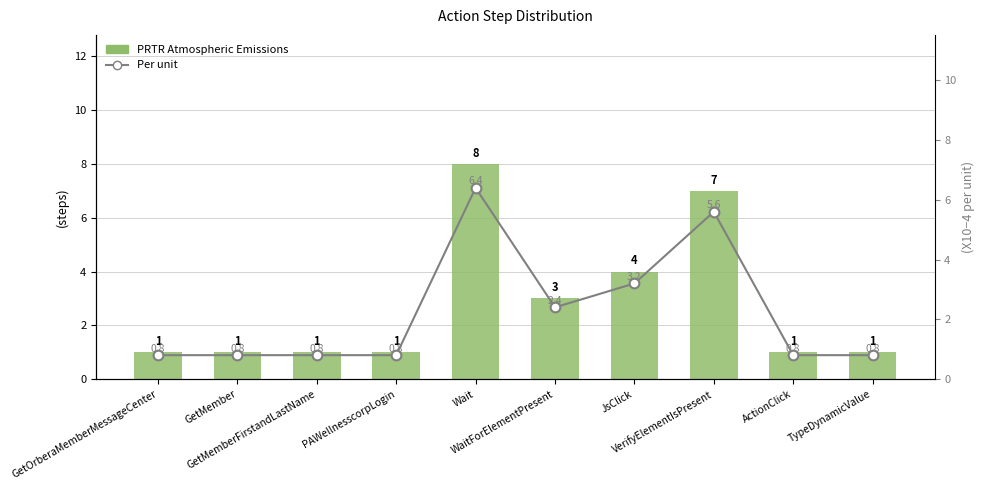

The value of Per unit at GetMember is 0.8. True or false?

True